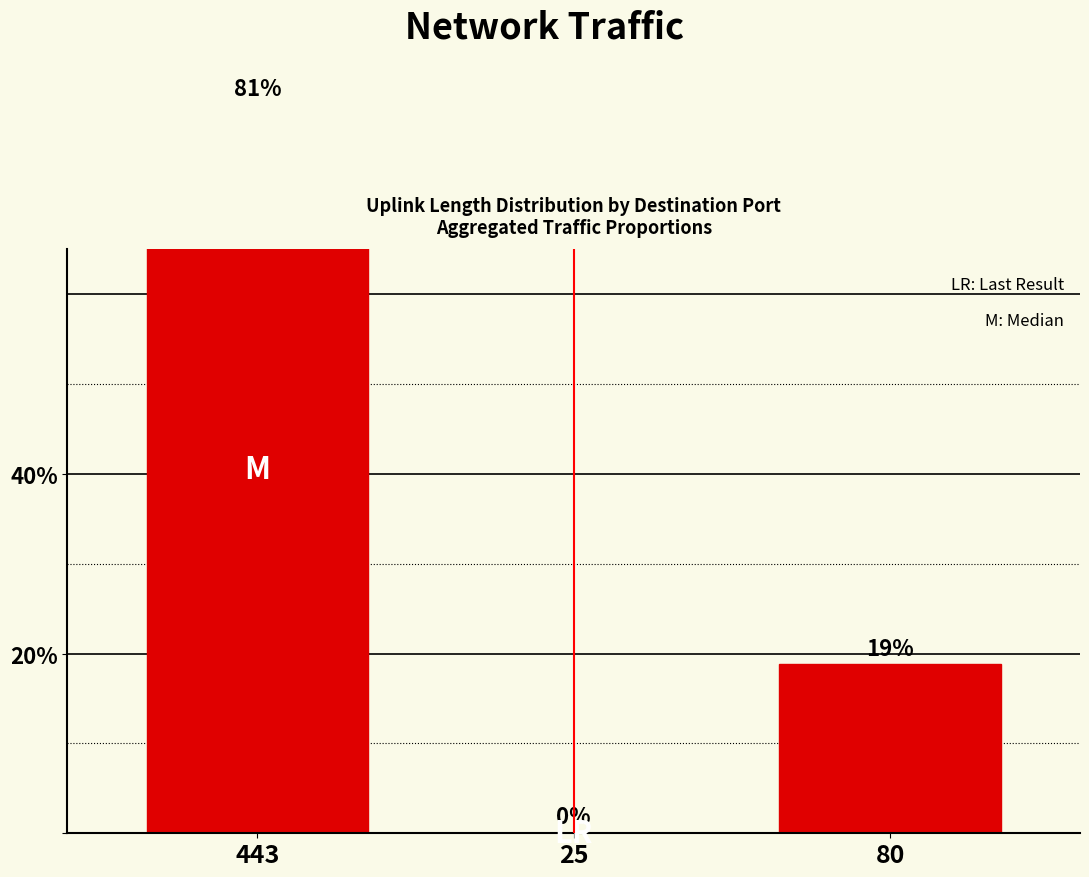

The chart shows a value of 5.1 at 80. True or false?

False